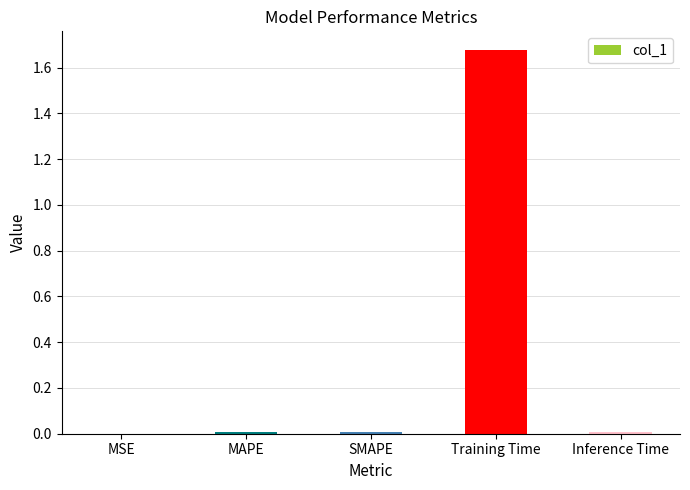

The value at Inference Time is 0.0. True or false?

True